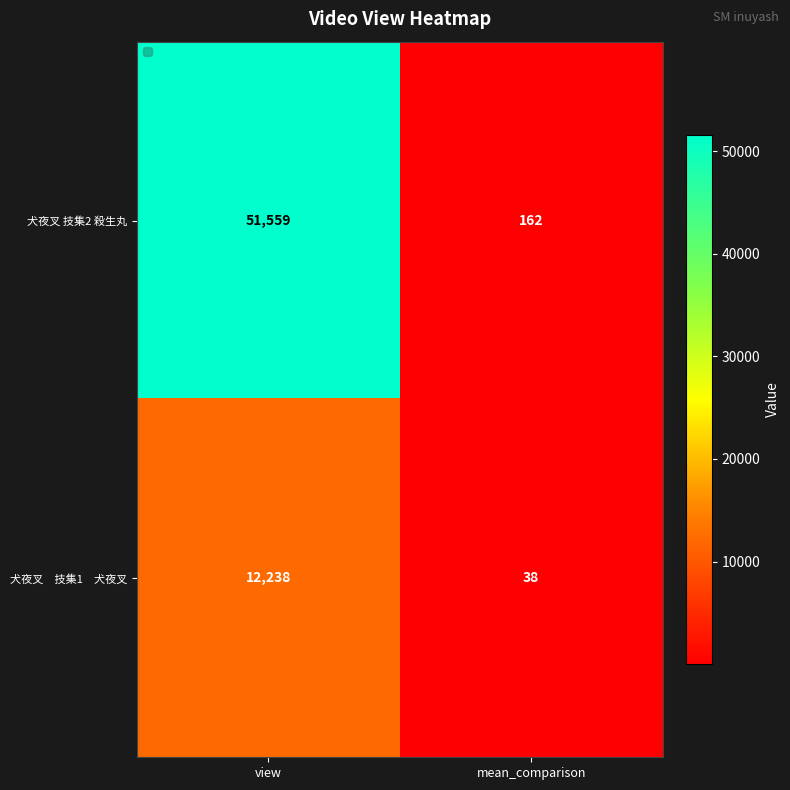

Which series changed the most between view and mean_comparison?

犬夜叉 技集2 殺生丸